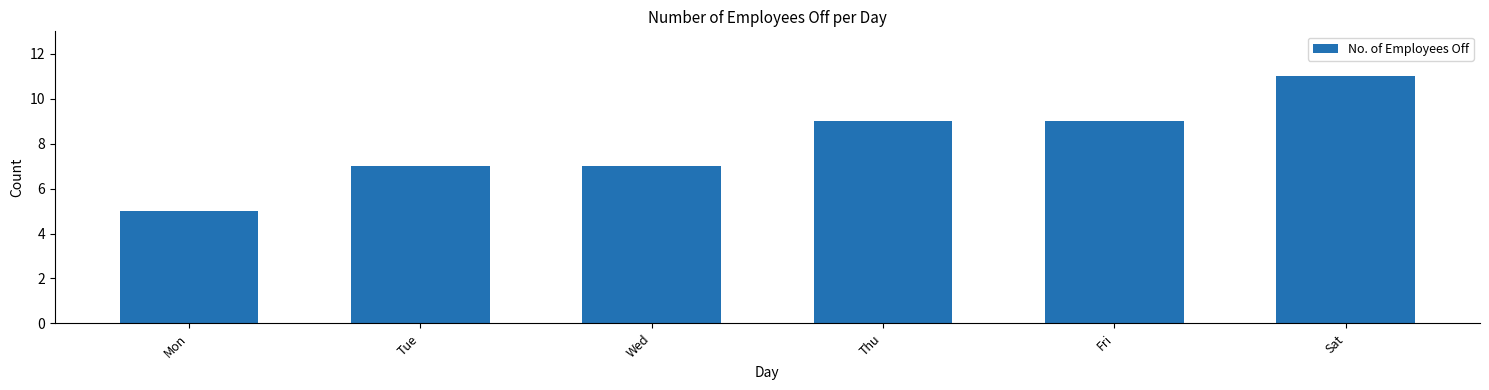

Are the bars grouped side by side (vs. stacked)?

No